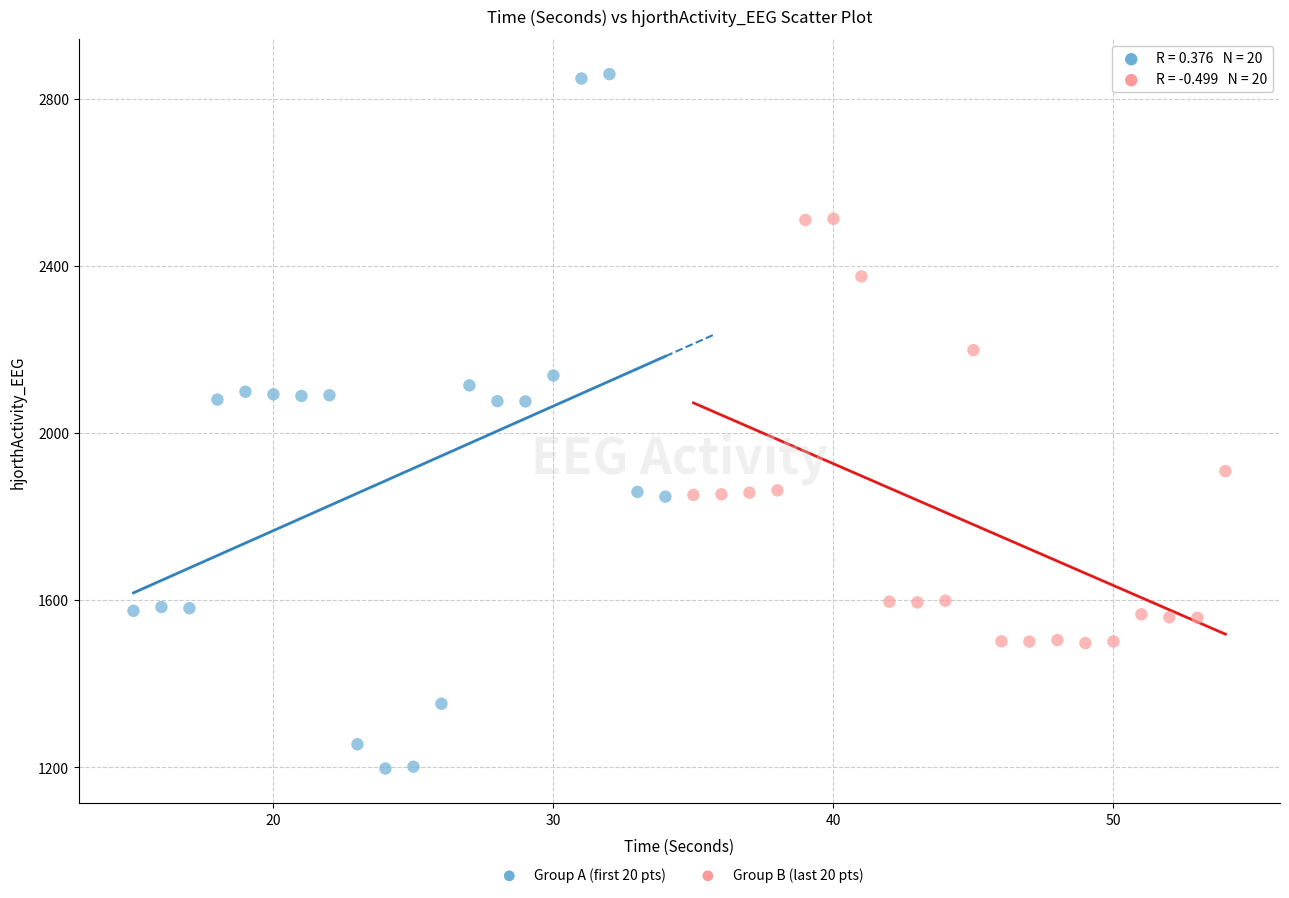

Which series reaches the minimum Y coordinate?

Group A (first 20 pts)